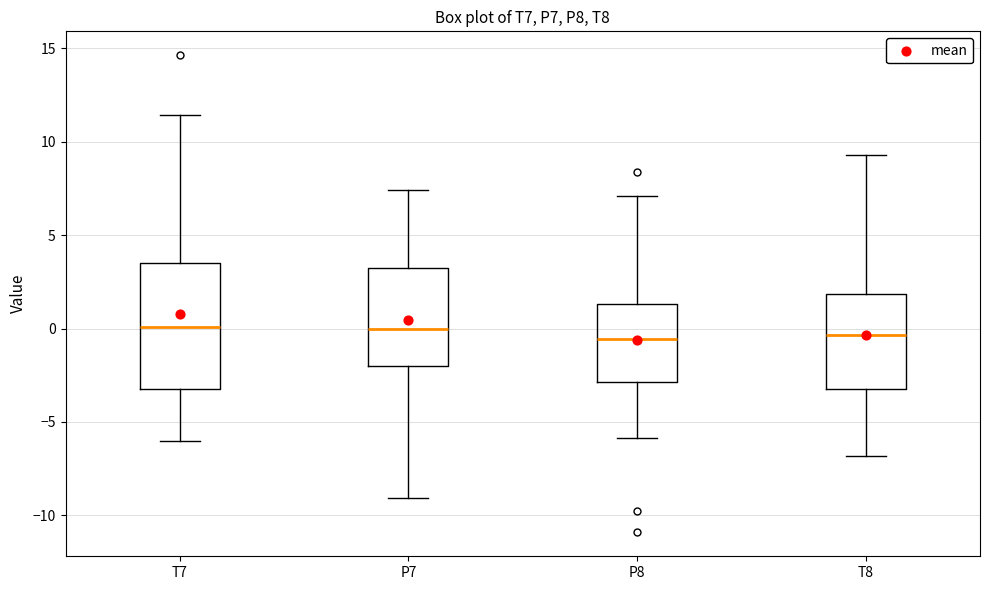

Where does the upper whisker of the box for P8 end on the y-axis? The values are not printed on the chart, so give them approximately, as read against the axis.

7.0